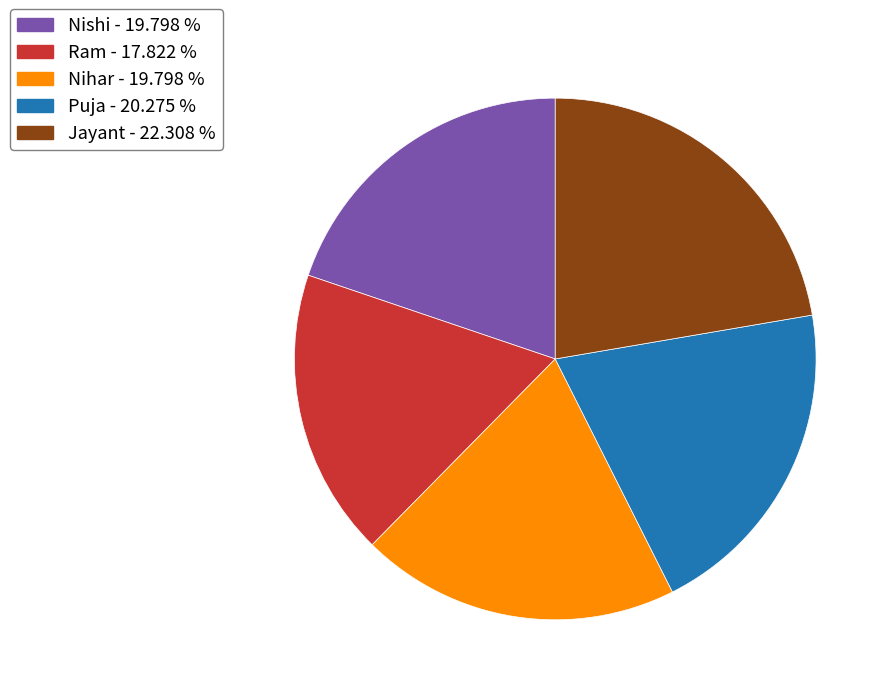

Which slice is the smallest?

Ram